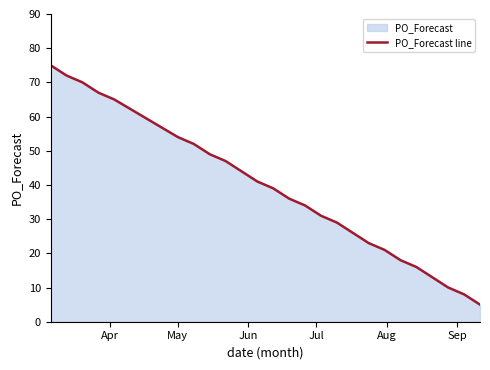

How many lines are shown in the chart?

1